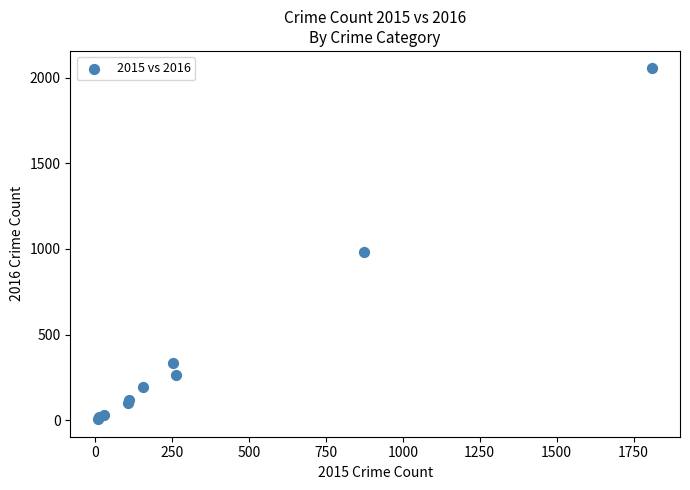

What Y value in the scatter plot is closest to 1030?

984